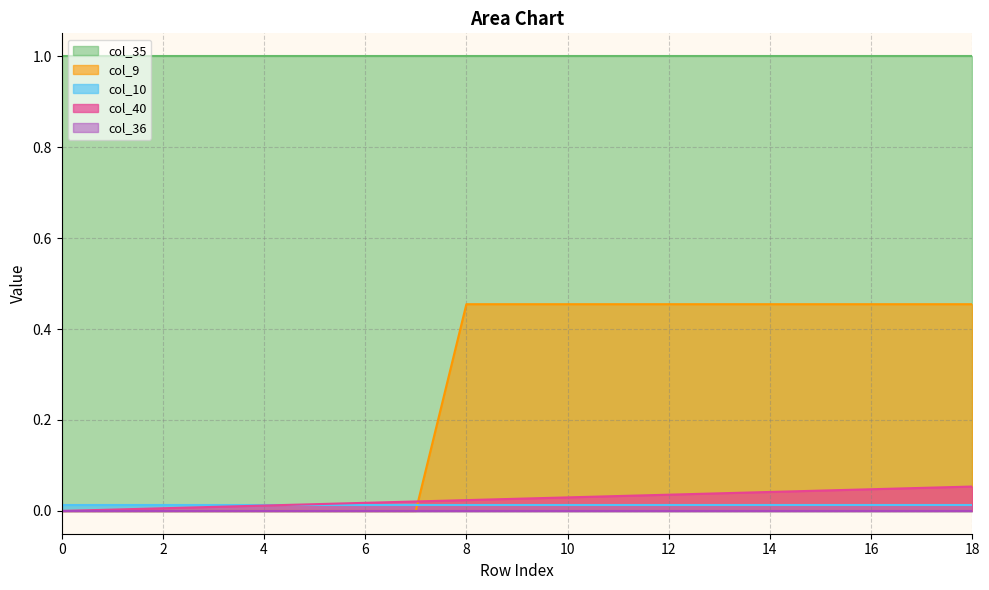

At 7, list the series in order from largest to smallest.

col_35, col_40, col_10, col_9, col_36